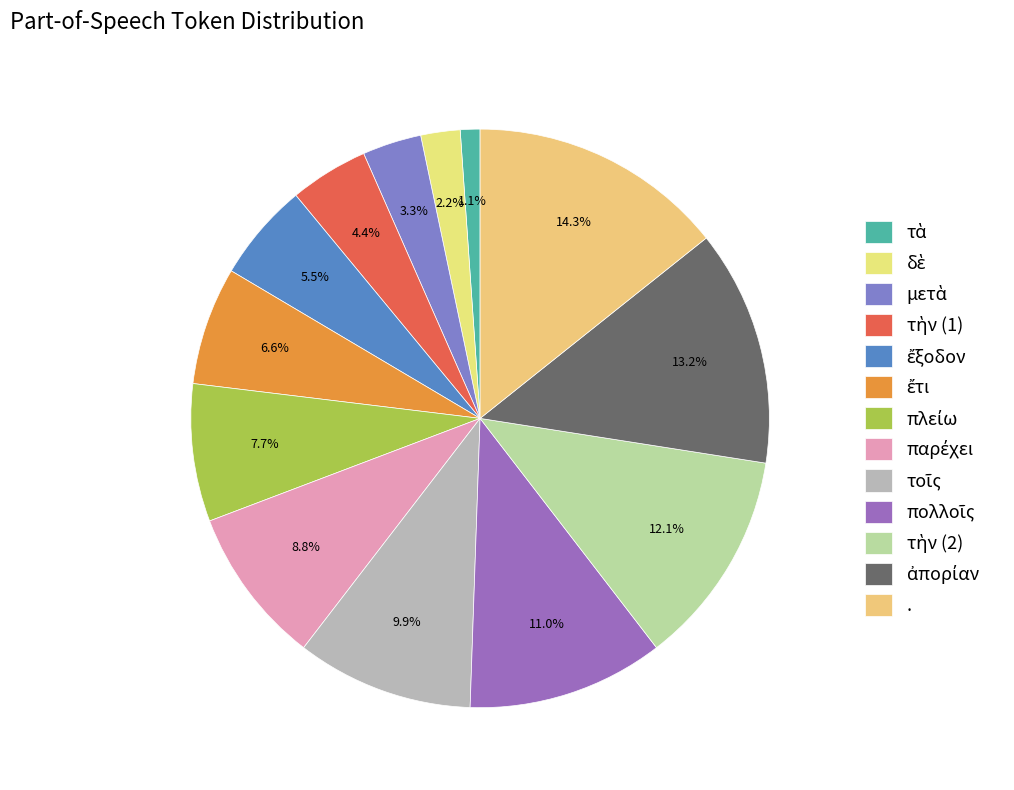

Do παρέχει and μετὰ together represent more than half of the pie?

No